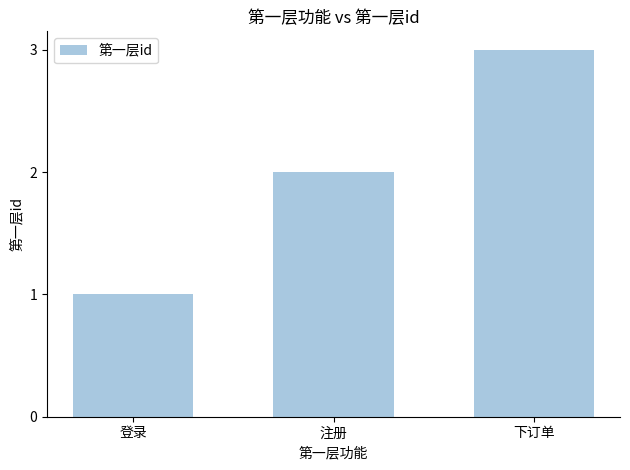

List the labels in order of value, largest first.

下订单, 注册, 登录